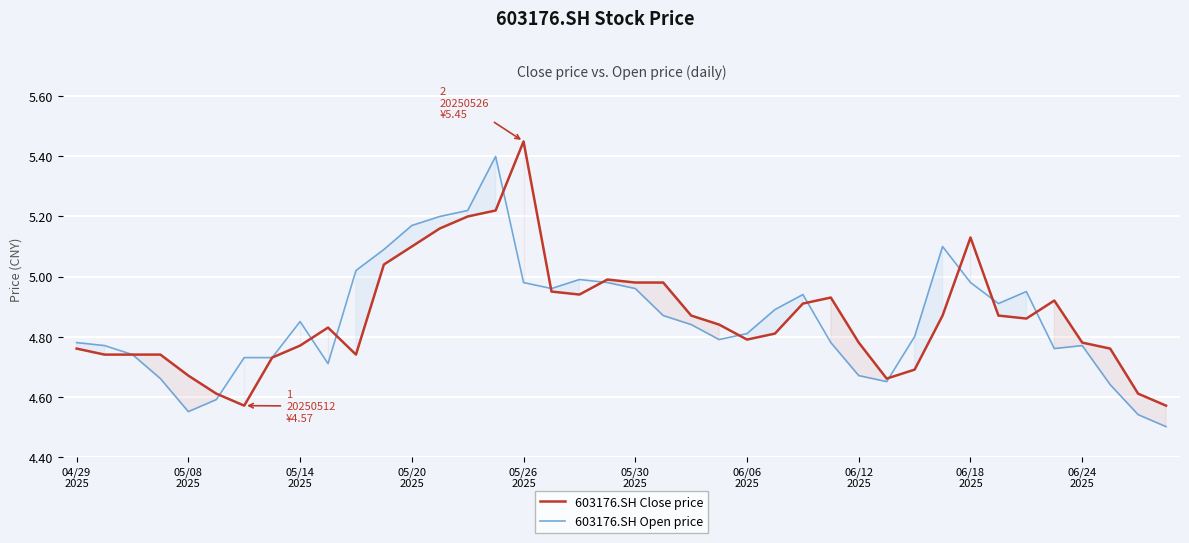

Count the number of categories in the chart.

40